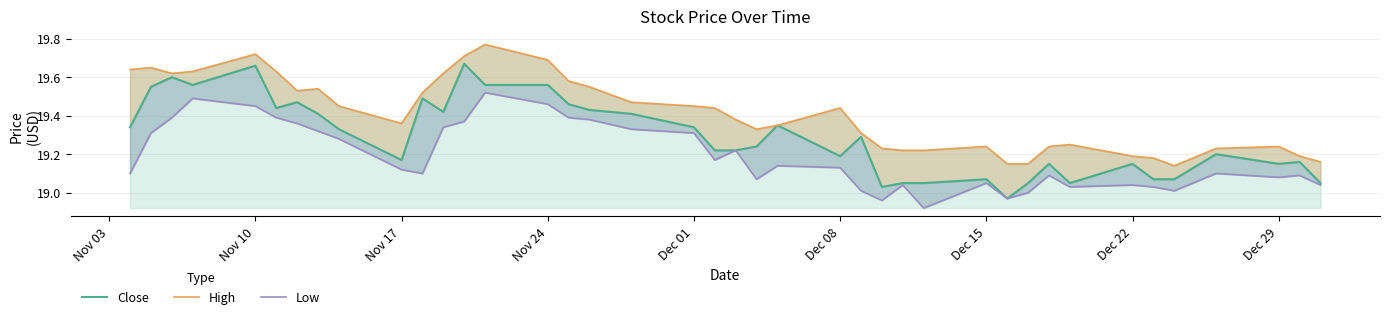

True or false: Low and High intersect in this chart.

False